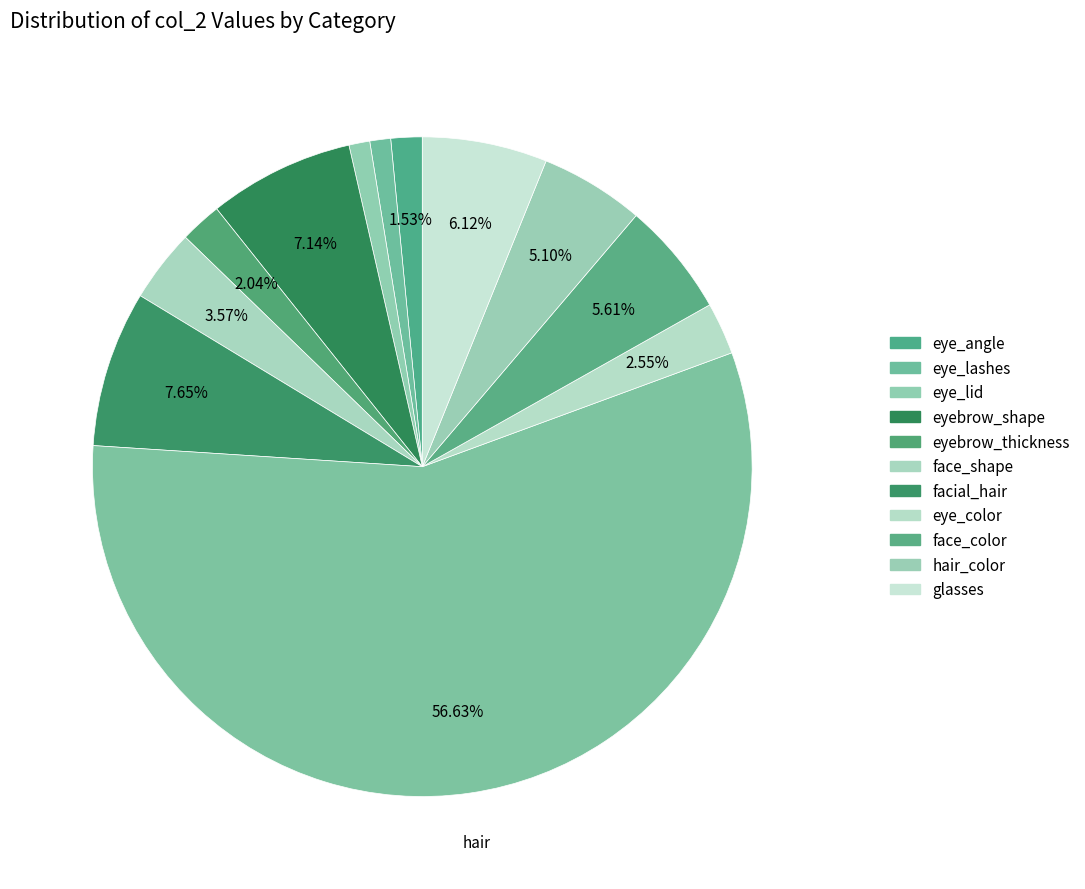

Does any single category account for the majority?

Yes